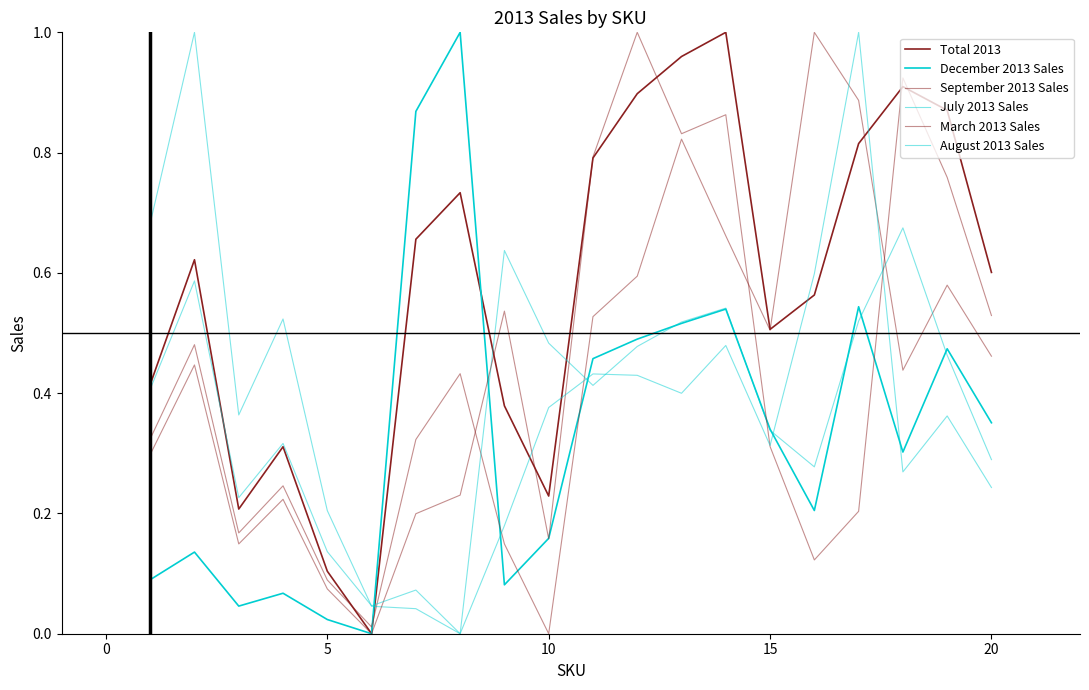

Does the chart display data point markers on the line(s)?

No